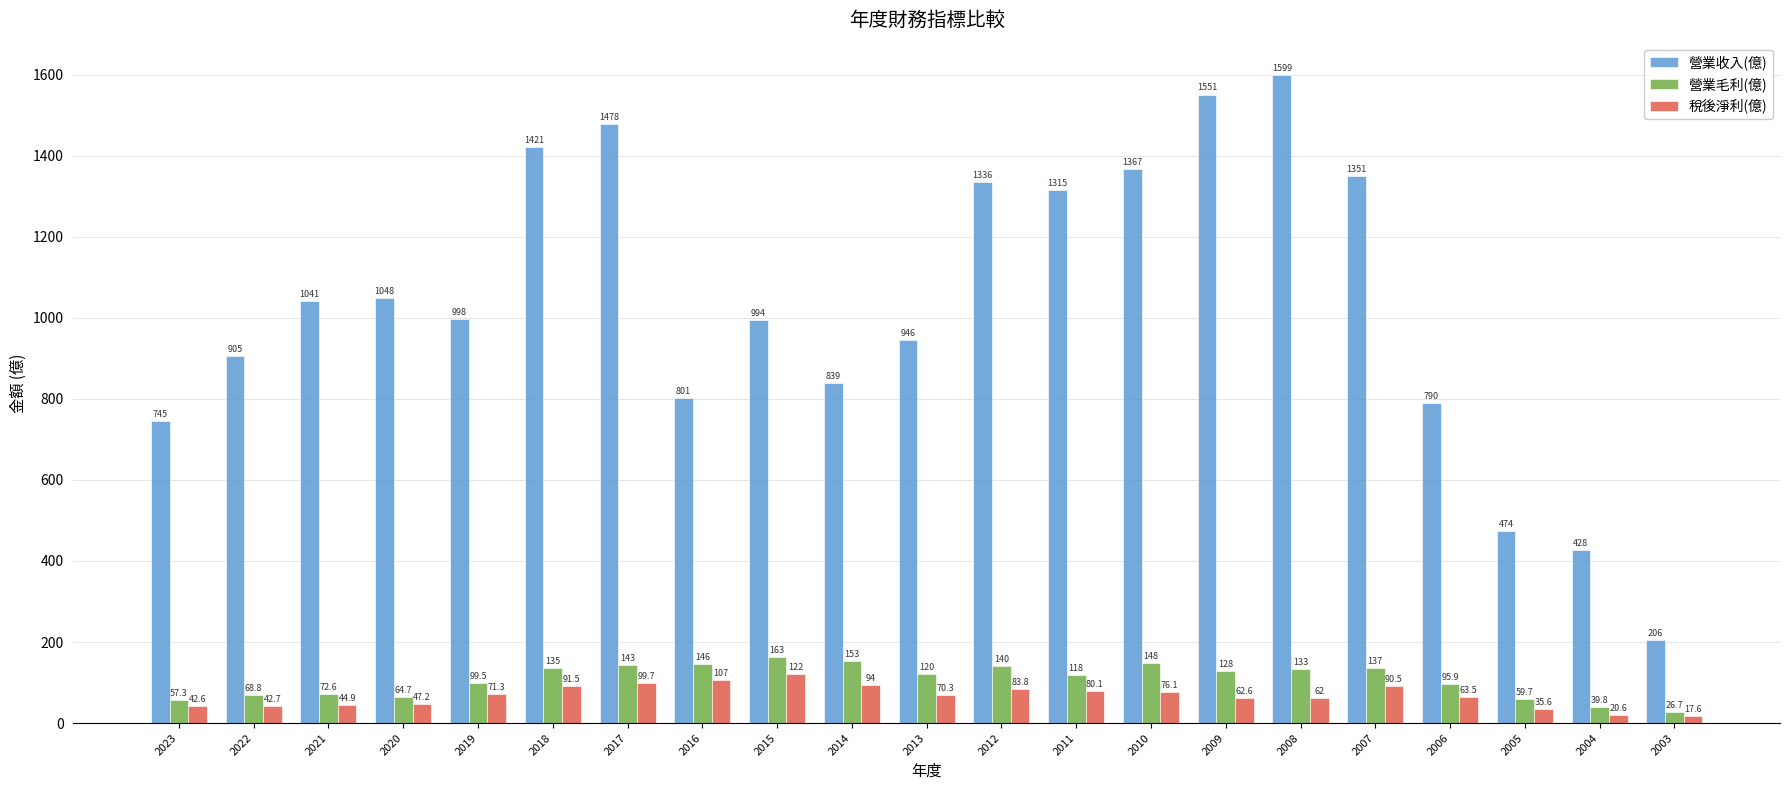

Rank the categories by 營業收入(億) value from highest to lowest.

2008, 2009, 2017, 2018, 2010, 2007, 2012, 2011, 2020, 2021, 2019, 2015, 2013, 2022, 2014, 2016, 2006, 2023, 2005, 2004, 2003